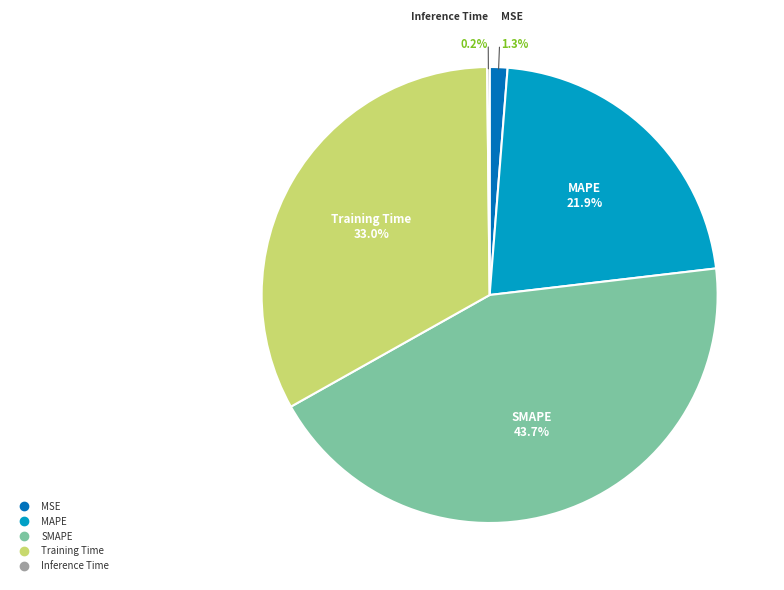

To the nearest percent, what portion does Training Time represent?

33%